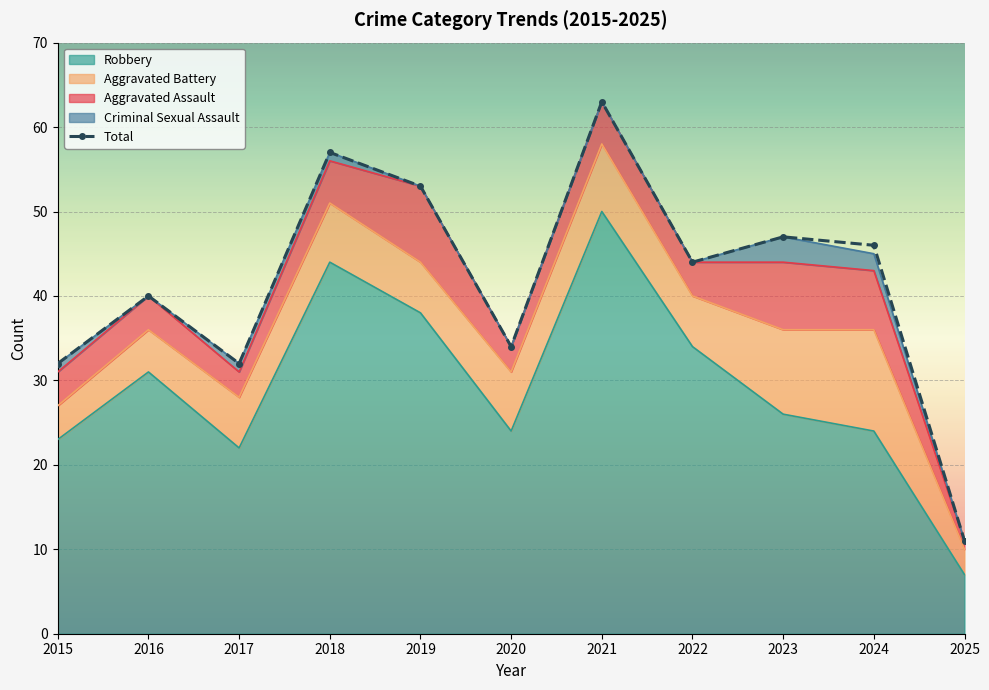

At how many categories does at least one series exceed 37?

7